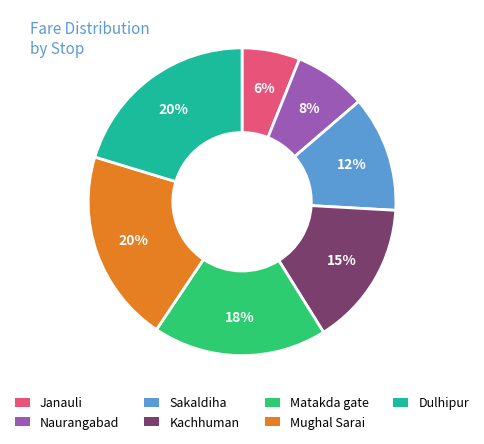

Count the number of slices in the pie.

7